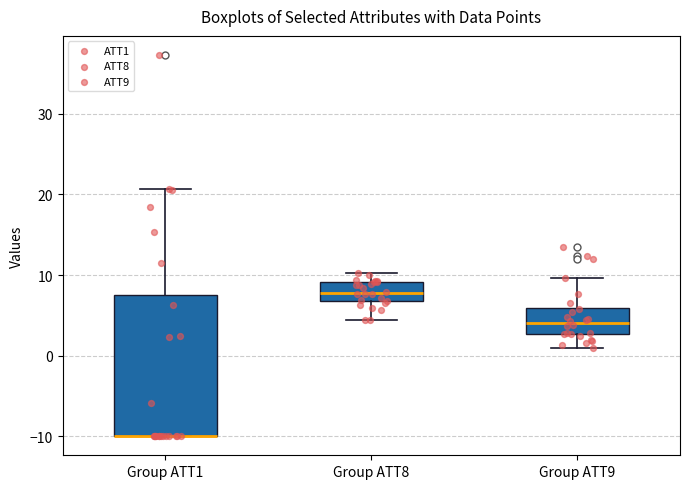

Reading left to right, transcribe this box plot: for each box, give where its median line is, the range the box spans, and where its two whiskers end, as read against the y-axis. The values are not printed on the chart, so give them approximately, as read against the axis.

Group ATT1: median -10 (drawn on the box's lower edge), box -10 to 8, whiskers -10 to 21
Group ATT8: median 8, box 7 to 9, whiskers 4 to 10
Group ATT9: median 4, box 3 to 6, whiskers 1 to 10